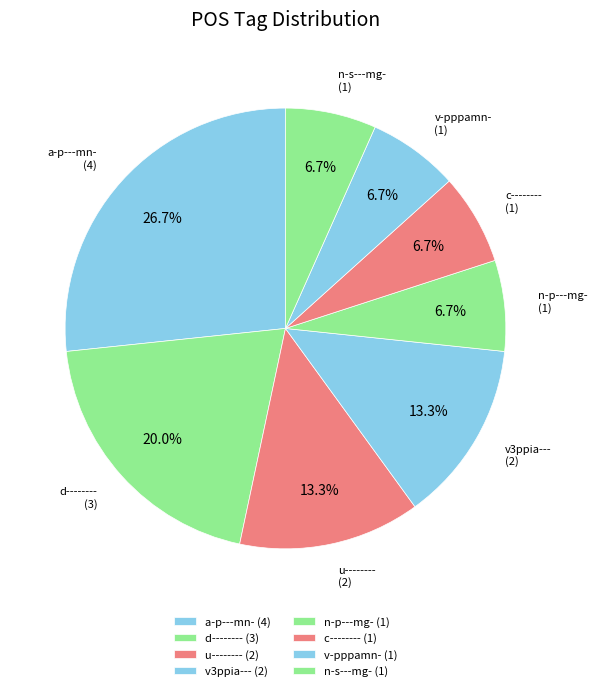

To the nearest percent, what is the difference between the largest and smallest slice percentages?

20%